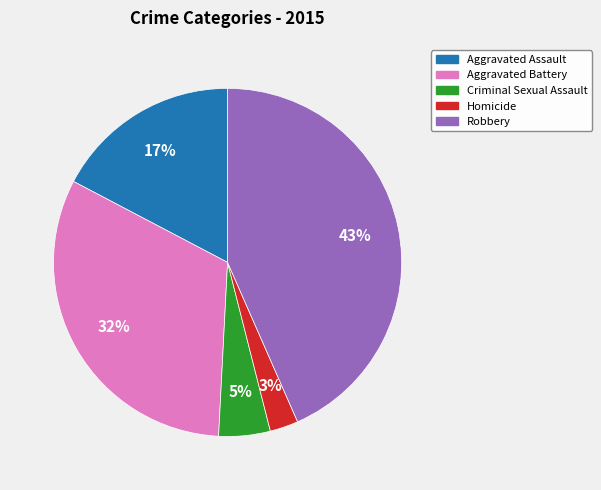

The Aggravated Assault slice represents 11% of the pie. True or false?

False